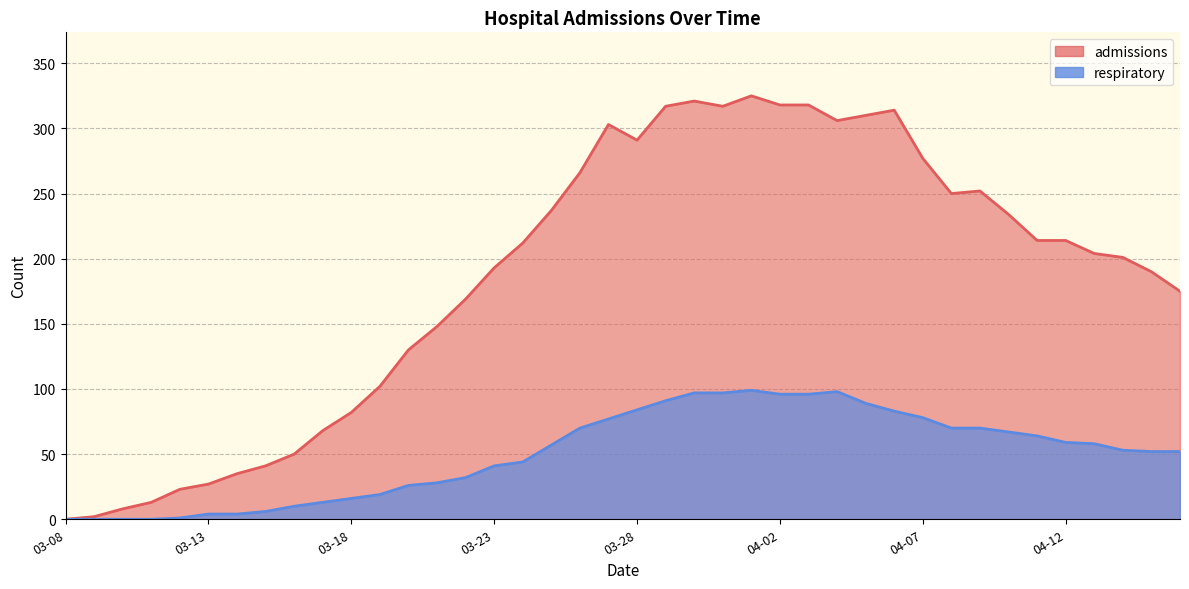

True or false: respiratory has more than 1 interior local peaks.

True